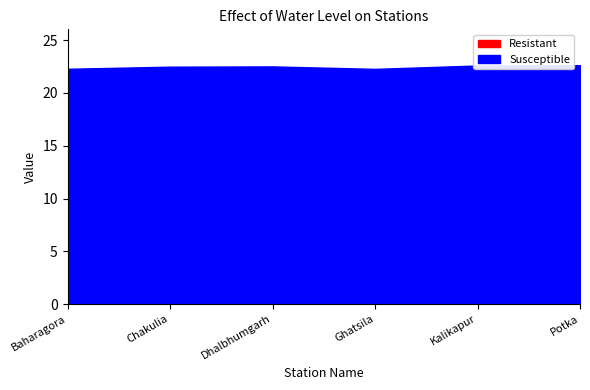

True or false: Susceptible and Resistant cross at least once.

False